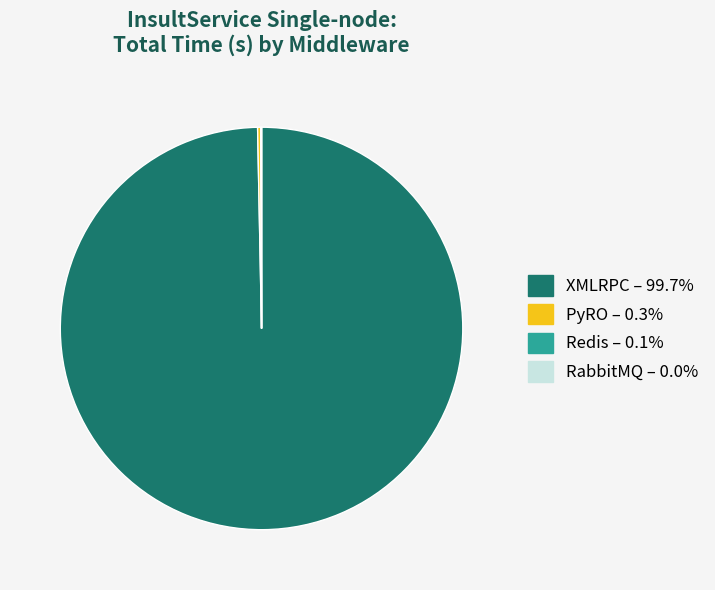

Does any single category account for the majority?

Yes